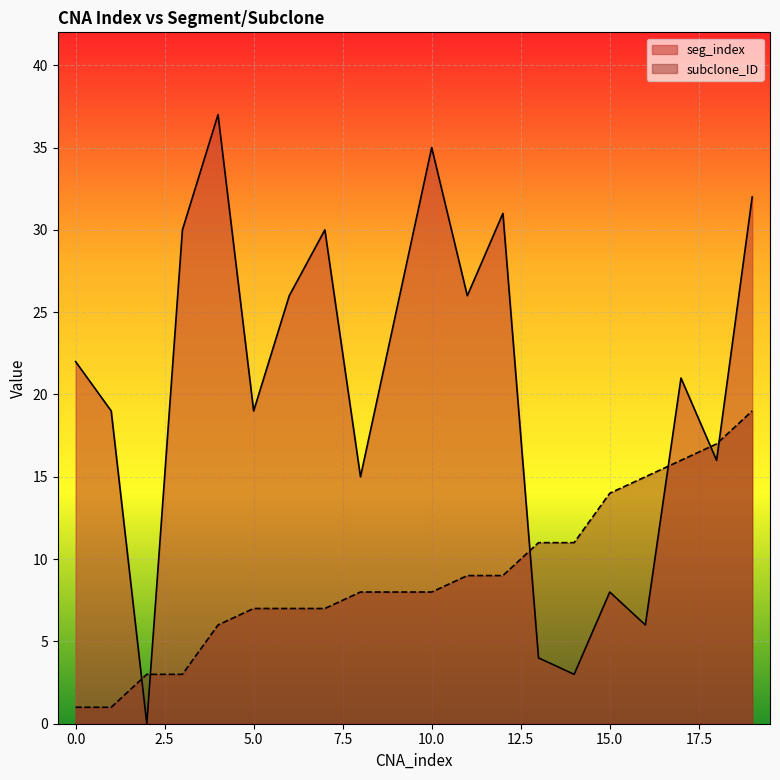

At which label is subclone_ID closest to 10?

11